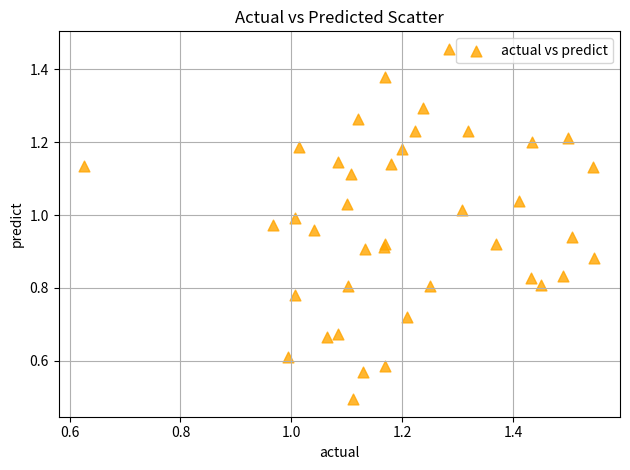

What Y value in the scatter plot is closest to 0?

0.5